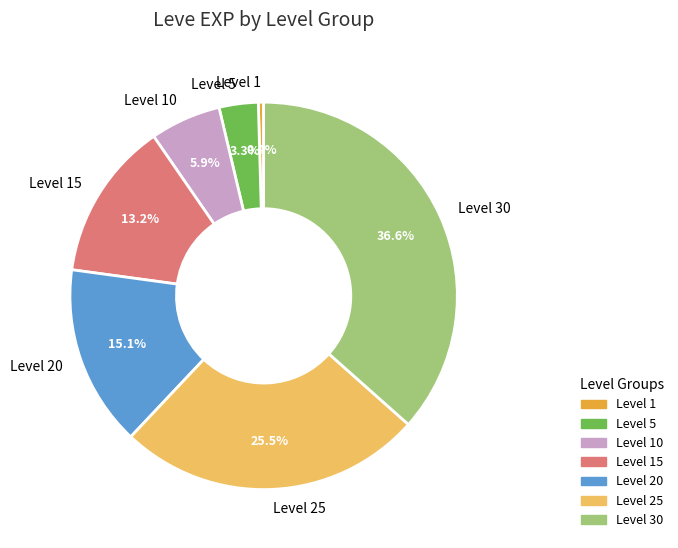

What is the total percentage of Level 30 and Level 20?

51.7%